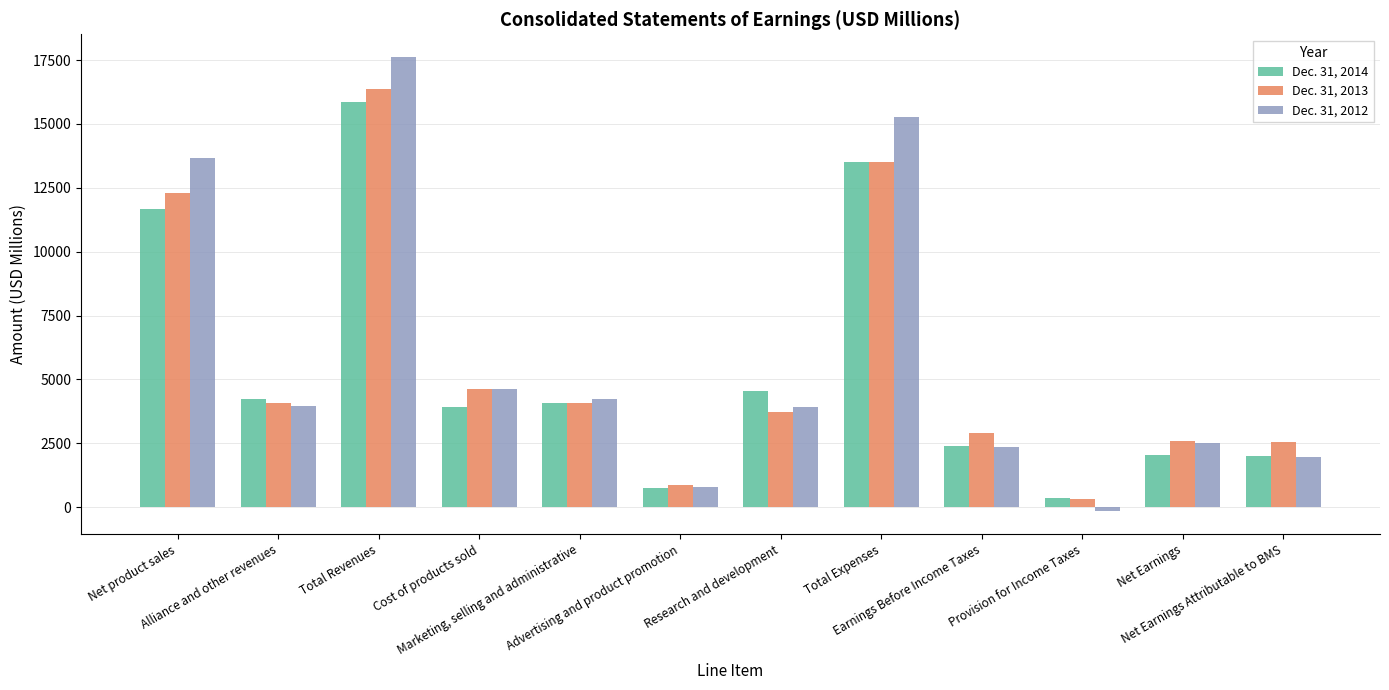

Is it true that Dec. 31, 2014 equals 15879 at Total Revenues?

True